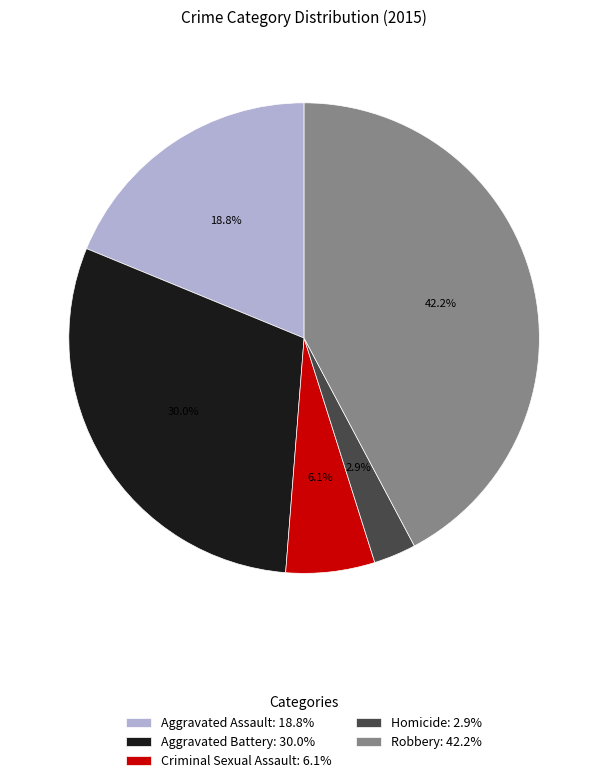

To the nearest percent, what is the average slice percentage?

20%